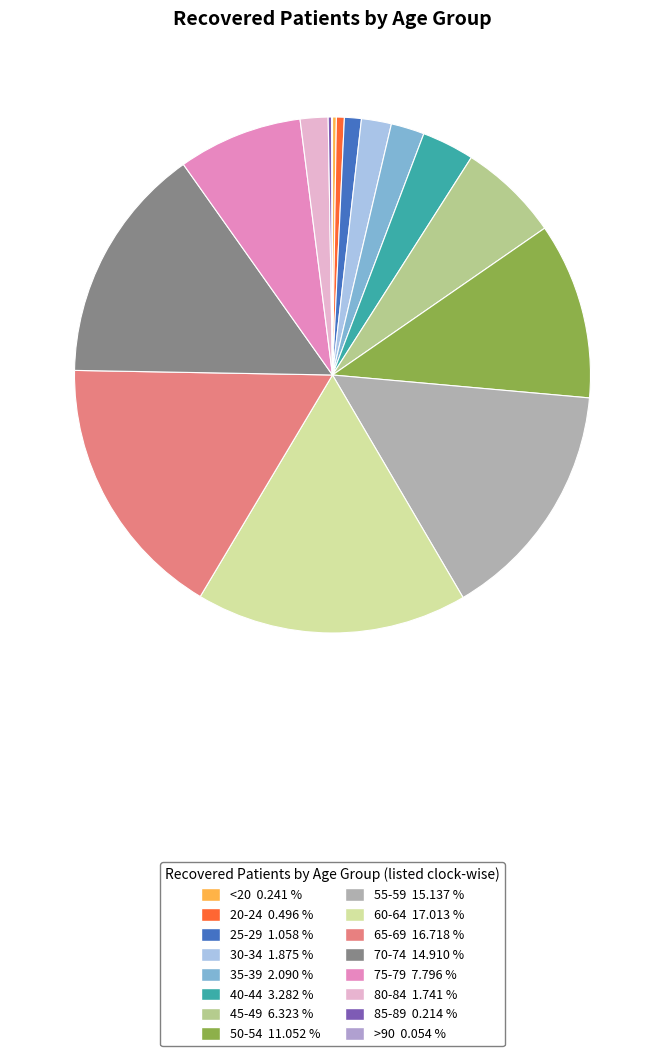

Does 80-84 account for over 50% of the chart?

No